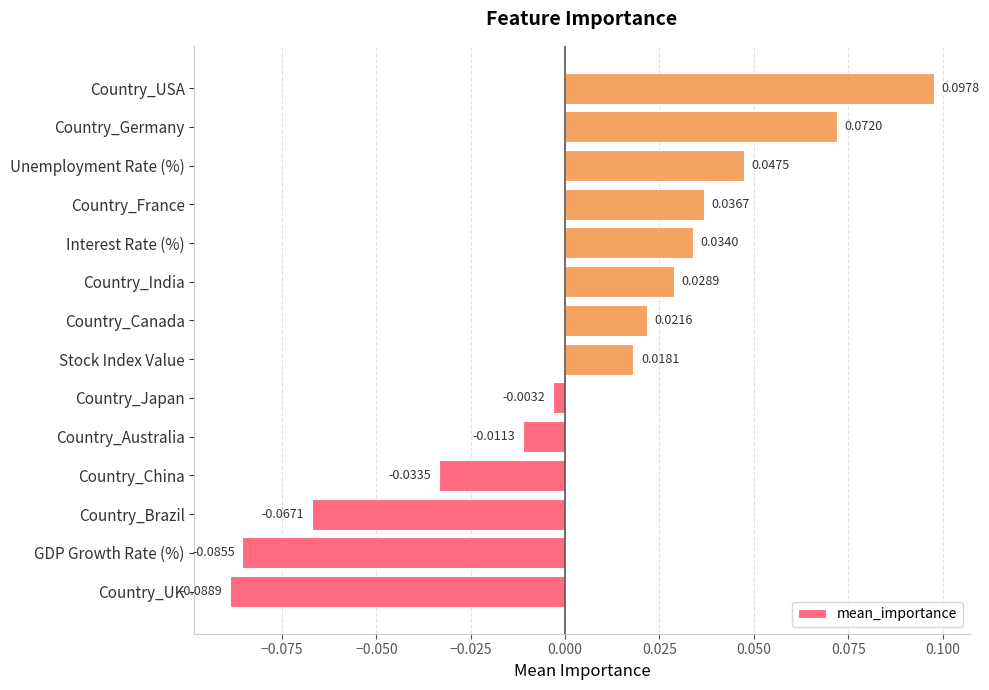

At which category does the chart reach its peak across all series?

Country_USA